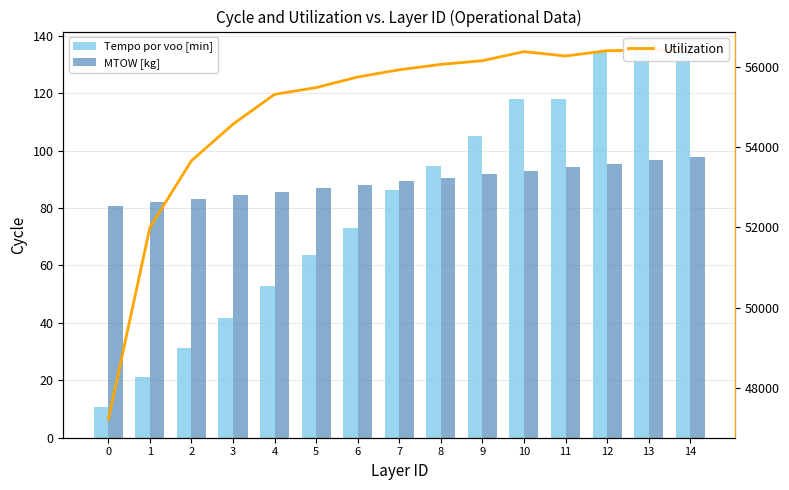

Reading right to left, transcribe all the data shown in this chart.

Tempo por voo [min]: 134.7	134.7	134.7	118.1	117.8	105.1	94.7	86.2	73.0	63.5	52.9	41.8	31.4	21.1	10.7
MTOW [kg]: 97.9	96.7	95.5	94.2	93.0	91.8	90.5	89.3	88.1	86.9	85.7	84.5	83.2	82.0	80.8
Utilization: 56398.0	56410.0	56394.0	56261.0	56370.0	56144.0	56053.0	55918.0	55740.0	55476.0	55308.0	54567.0	53658.0	52001.0	47230.0